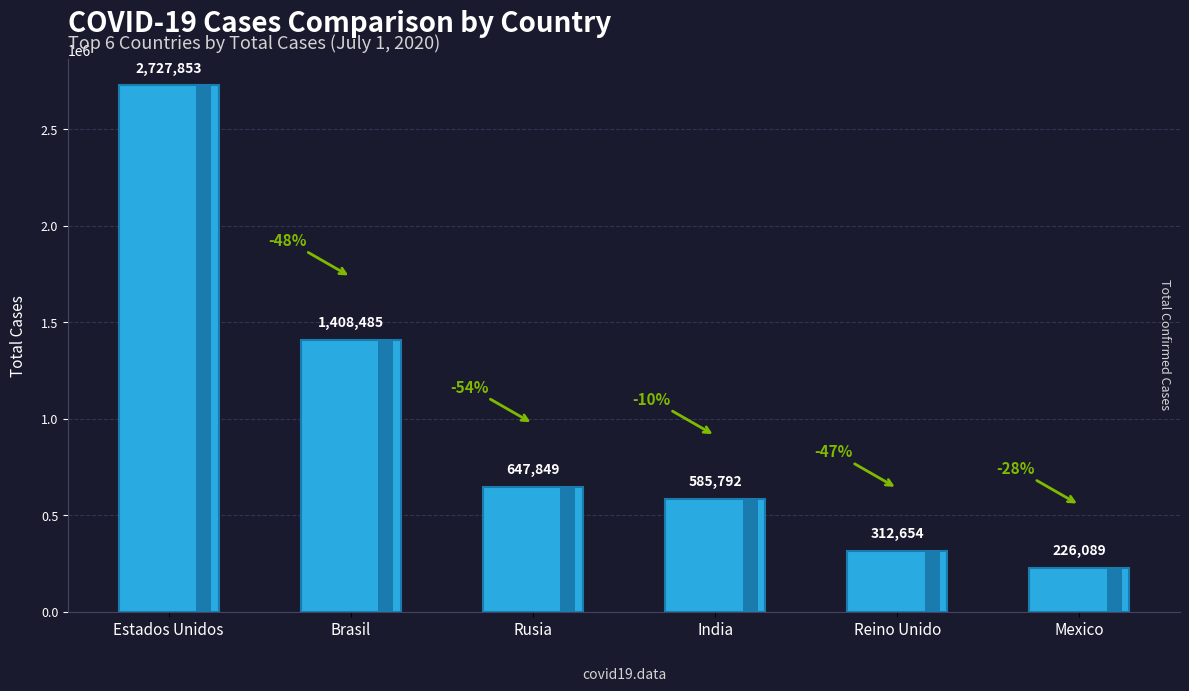

How many bars are there in total?

6